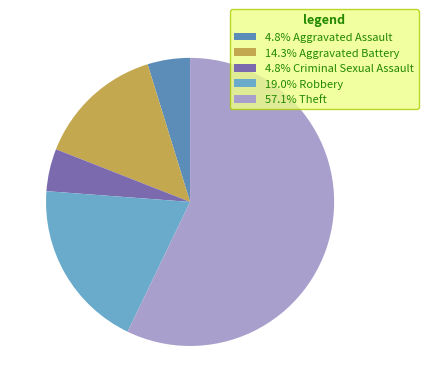

Which slice represents more than half of the pie?

Theft